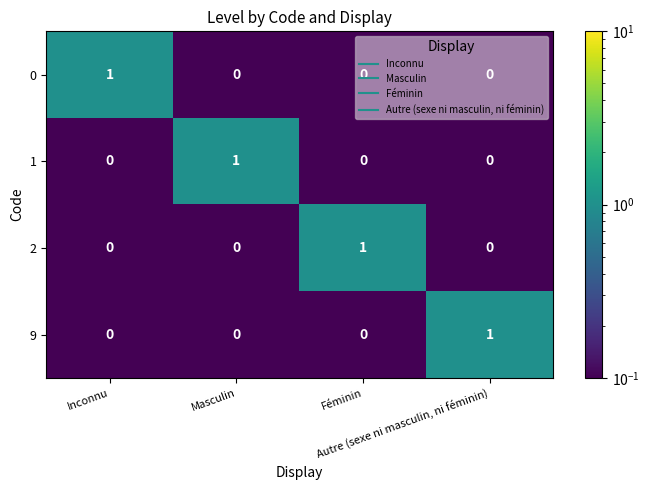

At how many categories does at least one series exceed 0?

4